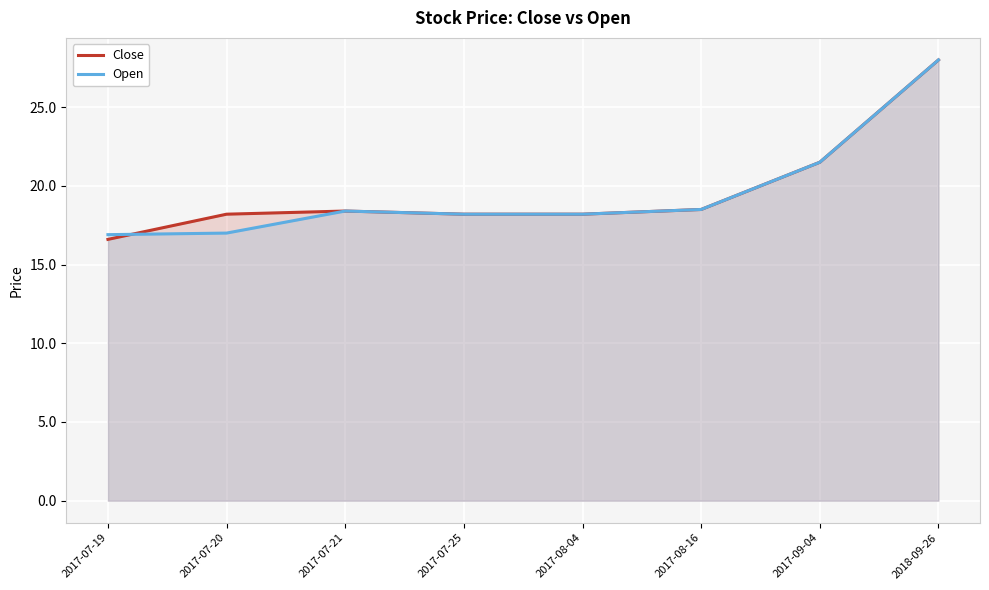

What value does the Open series have at 2017-07-20?

17.0